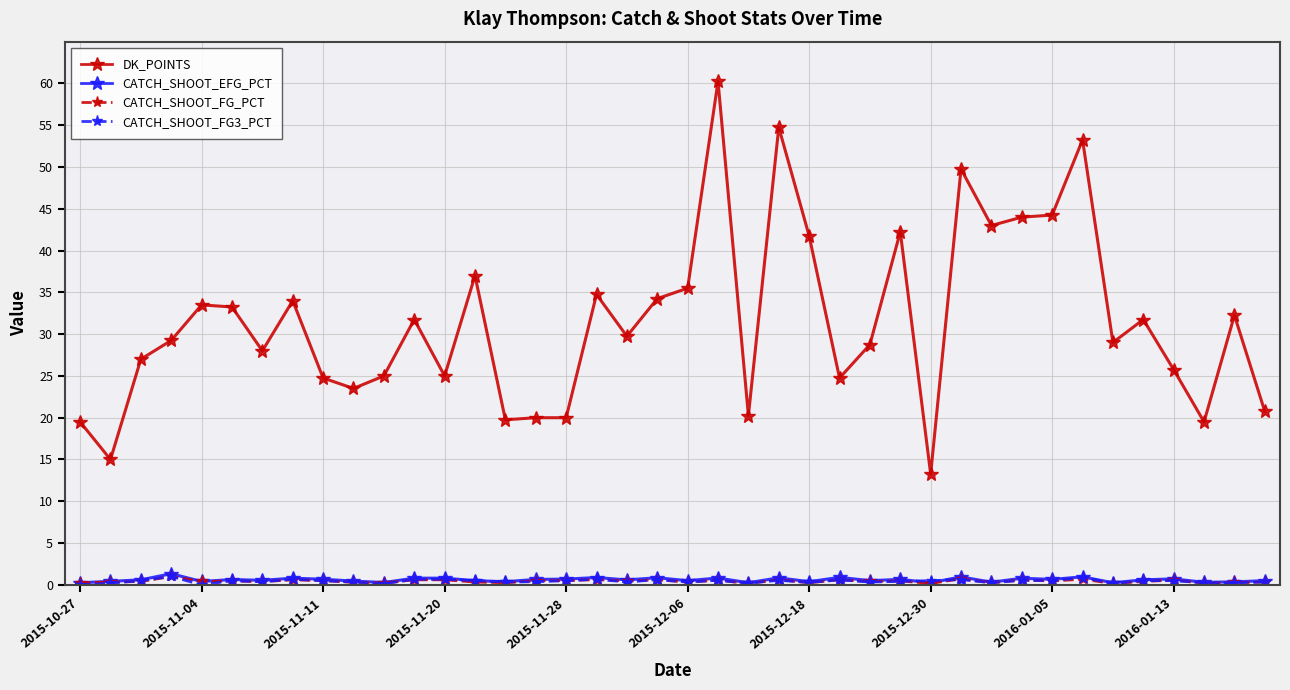

Which series has the largest range (max minus min)?

DK_POINTS